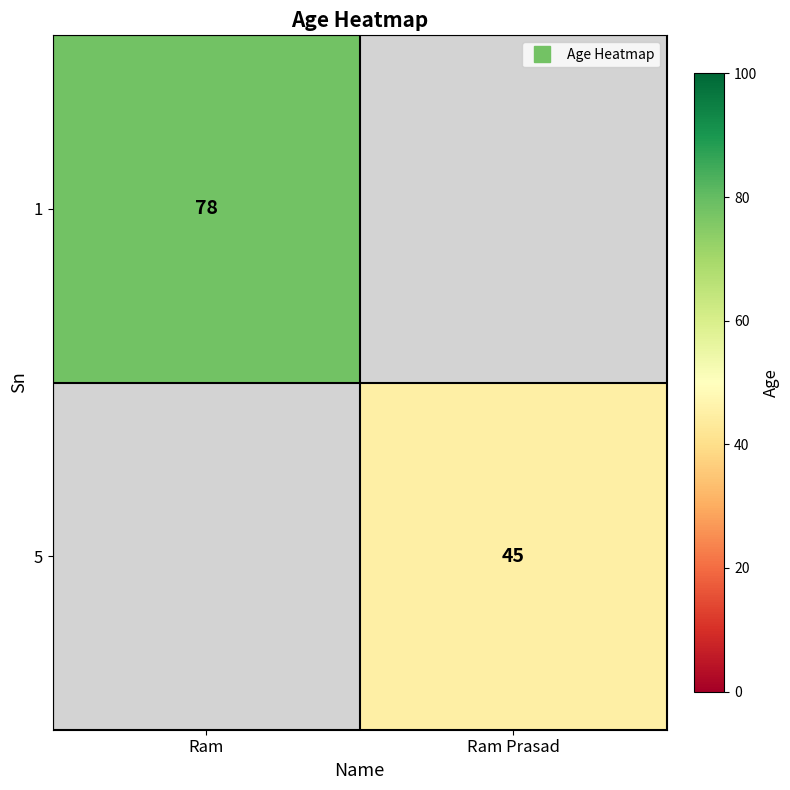

True or false: 5 has a value of 13.6 at Ram Prasad.

False